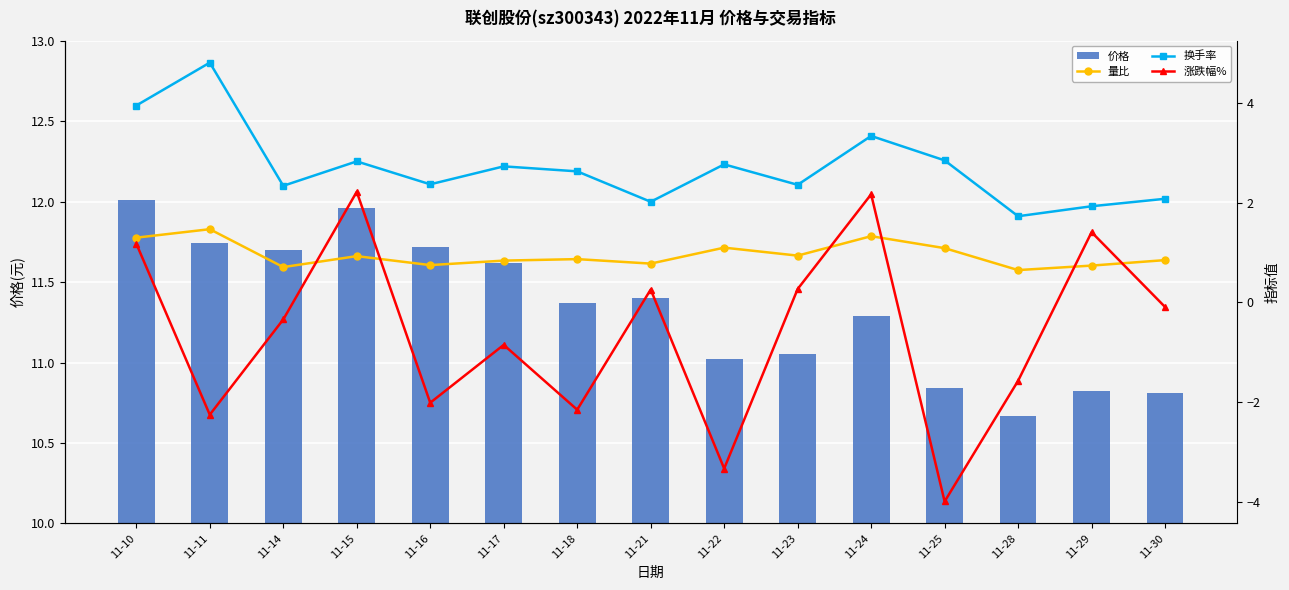

What is the maximum value for 价格?

12.0